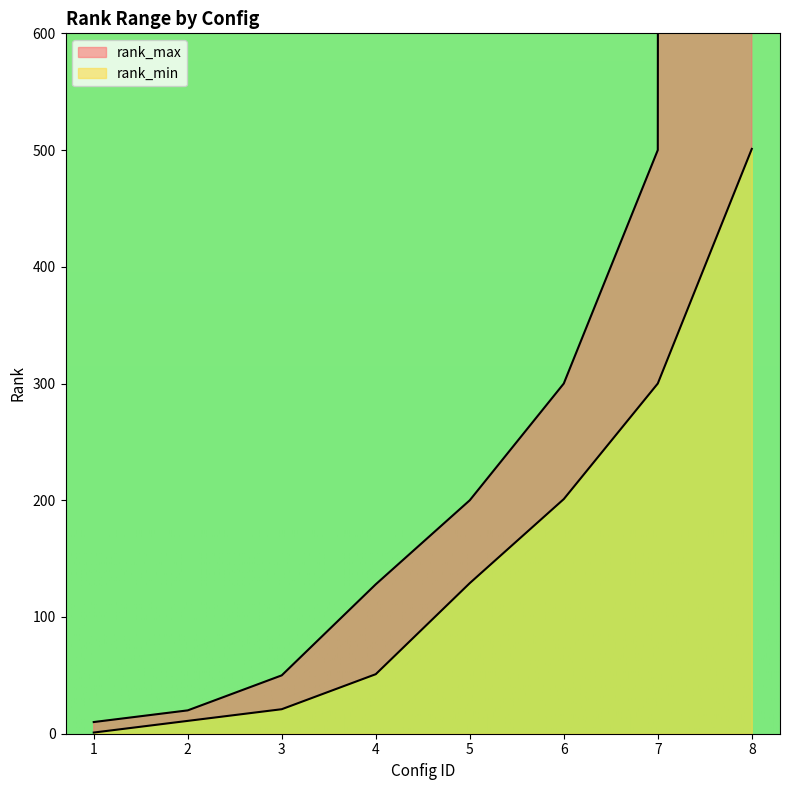

How many categories are shown in the chart?

8